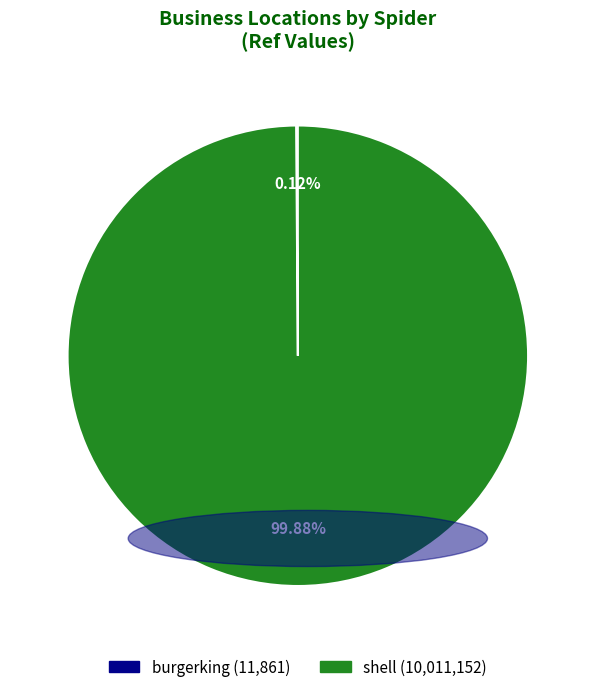

To the nearest percent, what is the difference between the largest and smallest slice percentages?

100%